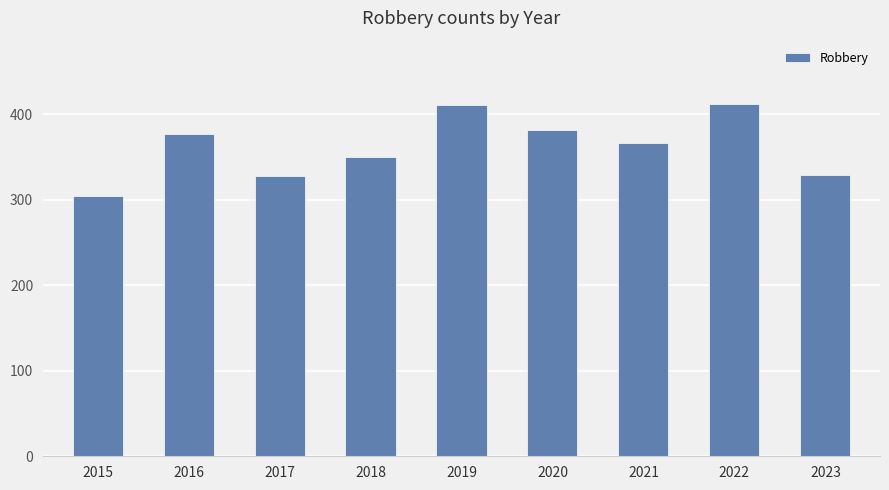

Count the number of categories in the chart.

9